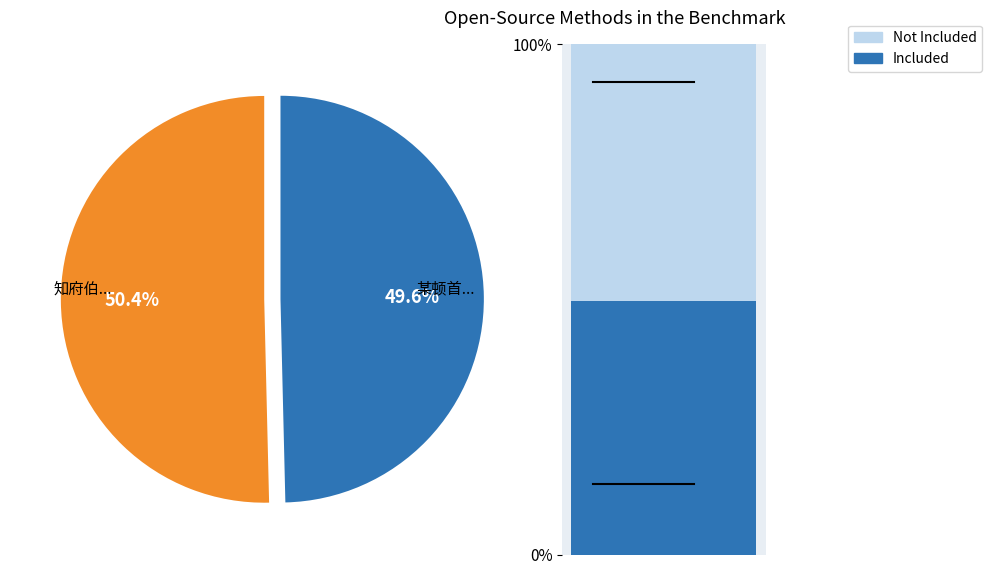

How much of the chart is everything except 某顿首今日去国之官谨成拙诗上献相公汲公钧席下执某顿首上?

50.4%